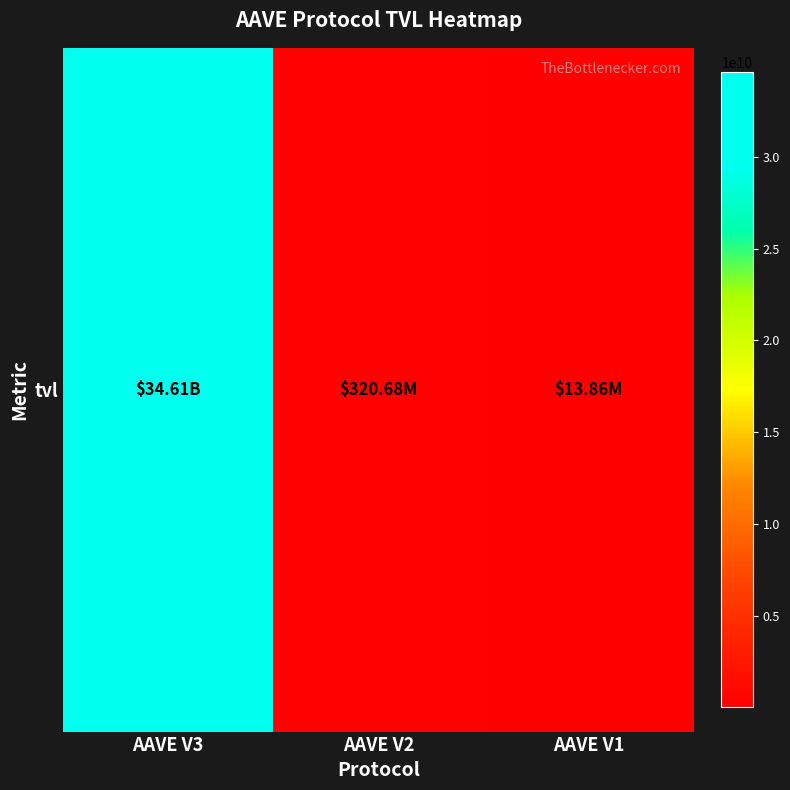

Count the number of data series in this chart.

1